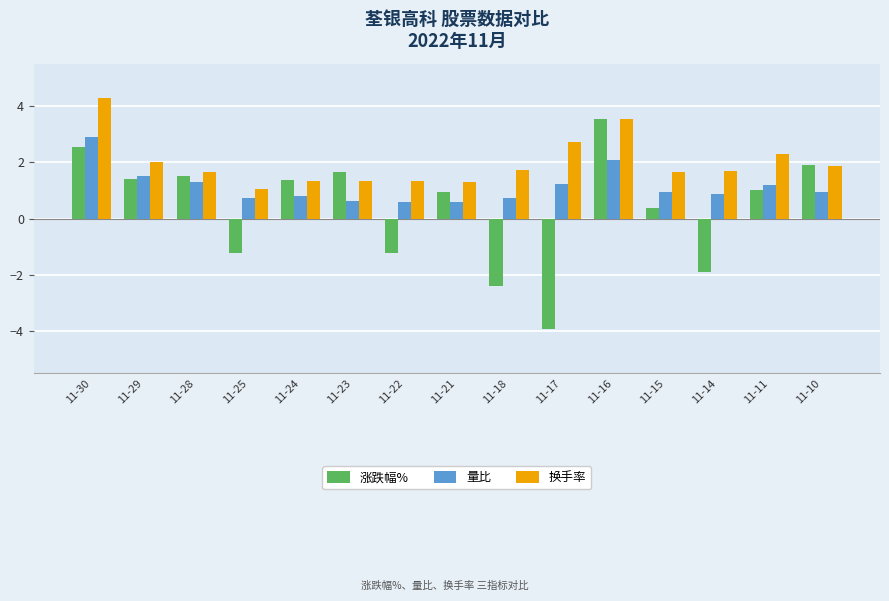

List the series in order of their peak value, lowest first.

量比, 涨跌幅%, 换手率